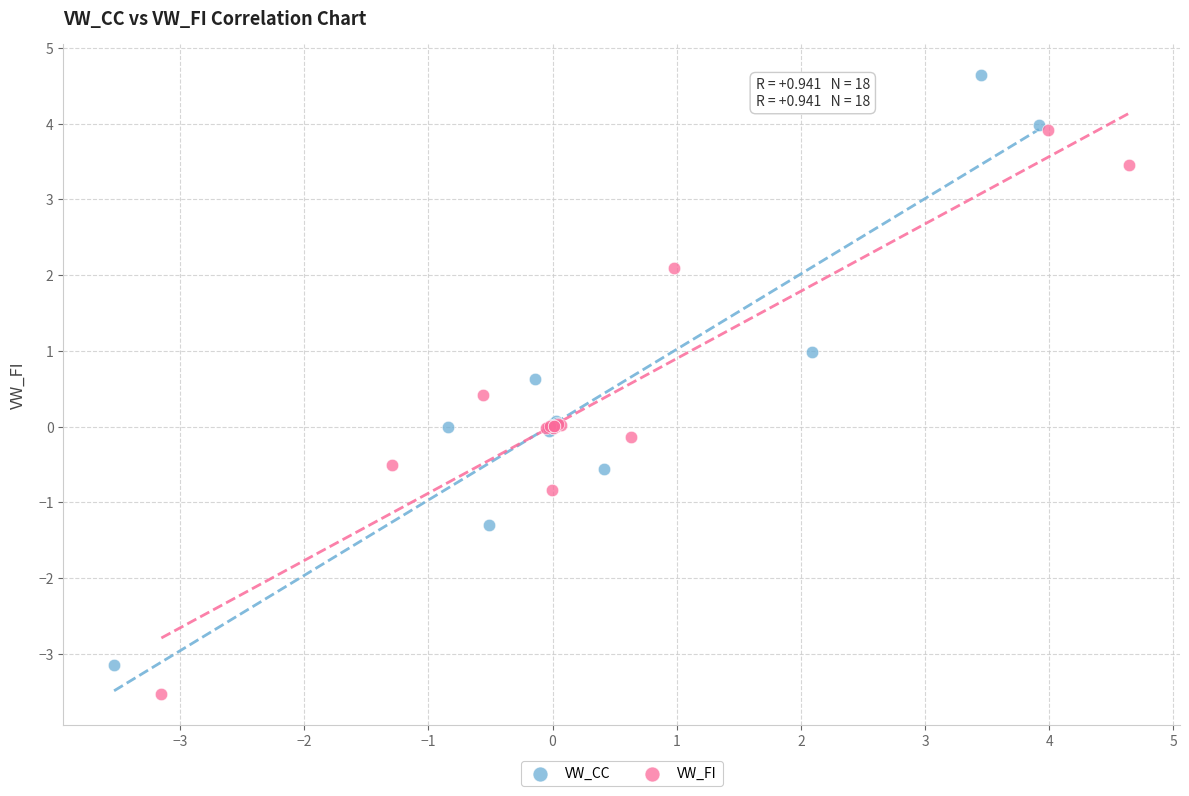

Which series contains the highest Y value?

VW_CC